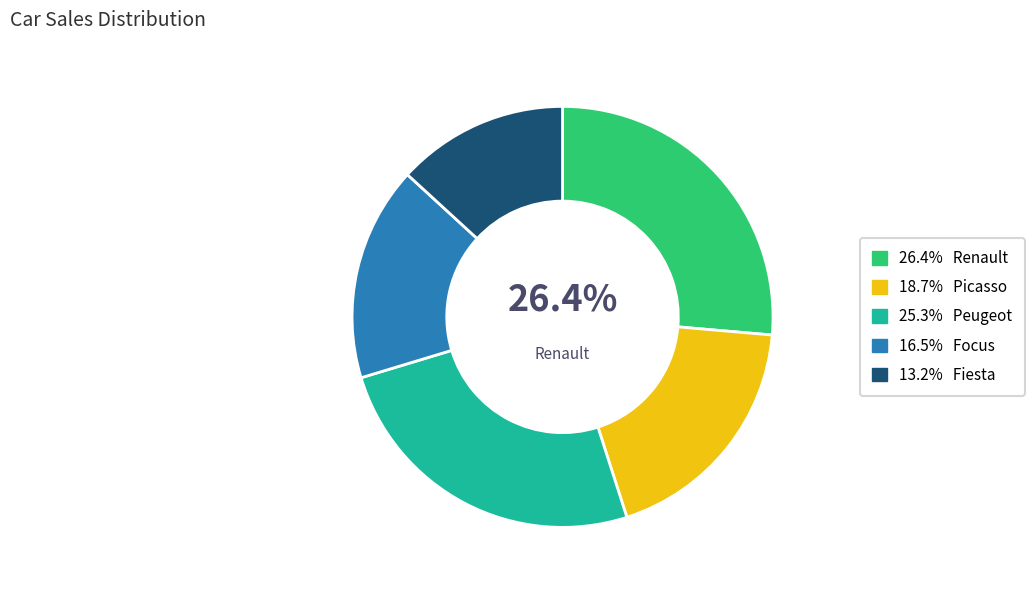

Is there any slice that represents more than half of the pie?

No